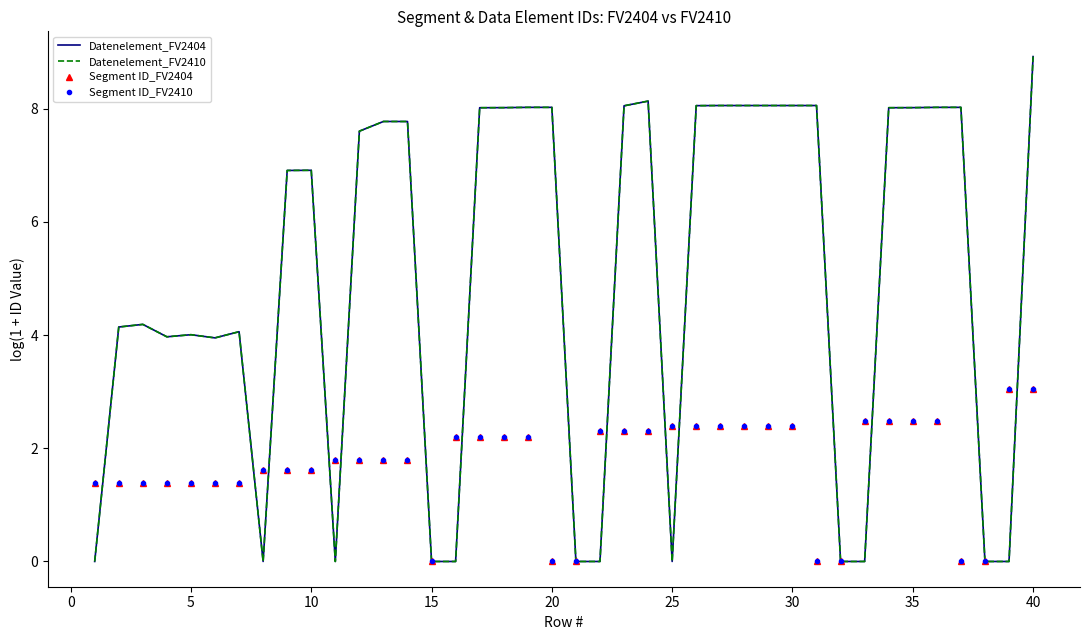

What is the difference between the maximum and minimum values in the Segment ID_FV2410 series?

3.0